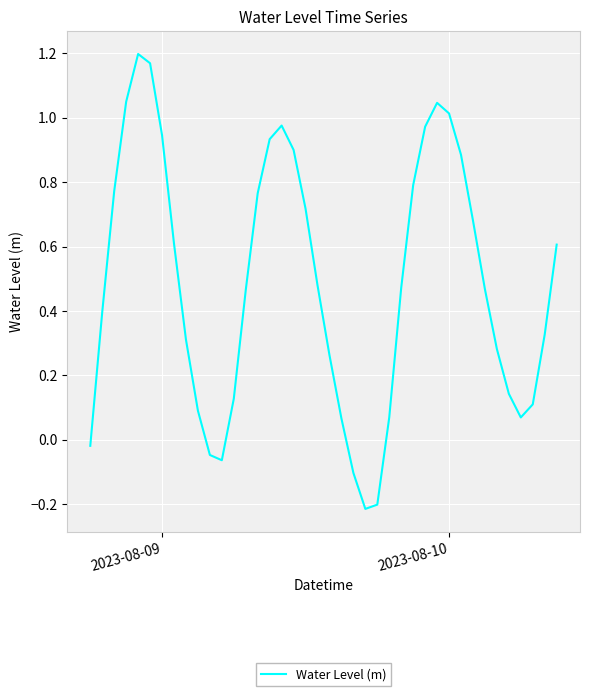

What is the difference between the maximum and minimum values?

1.4